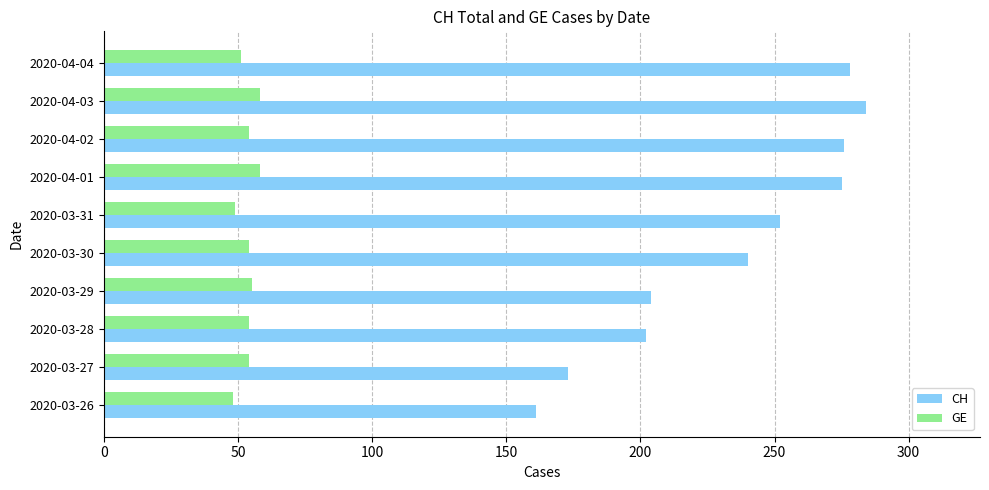

What is the difference between the second highest and second lowest values in the CH series?

105